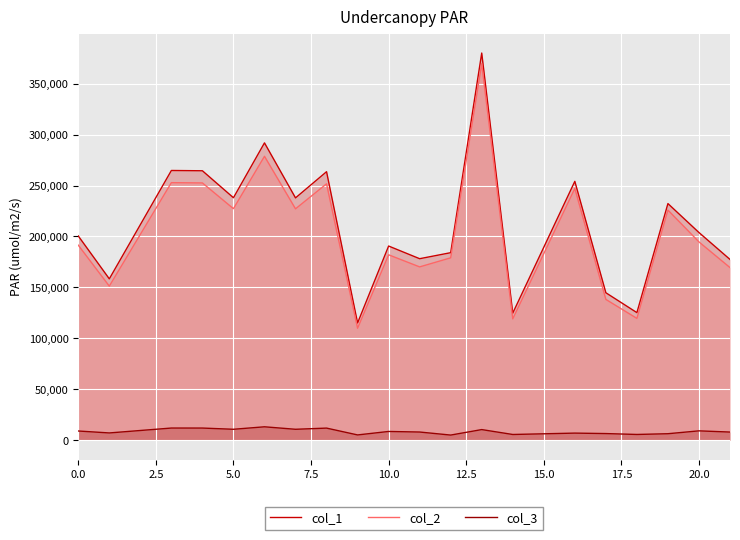

Is the value of col_1 at 12.5 greater than the value of col_2 at 15.0?

Yes